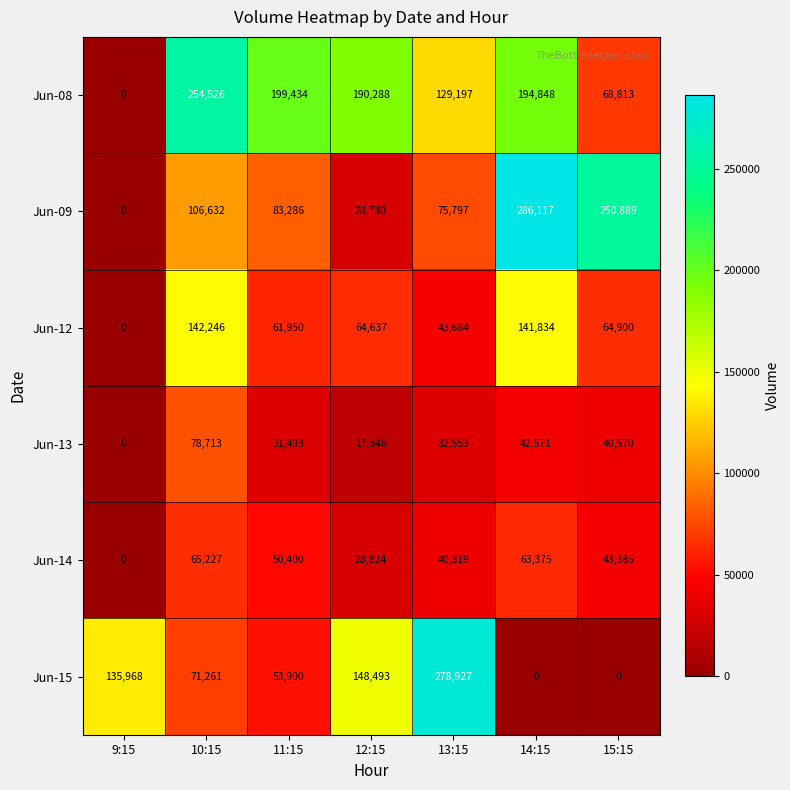

What is the sum of the Jun-09 values at 12:15 and 9:15?

28780